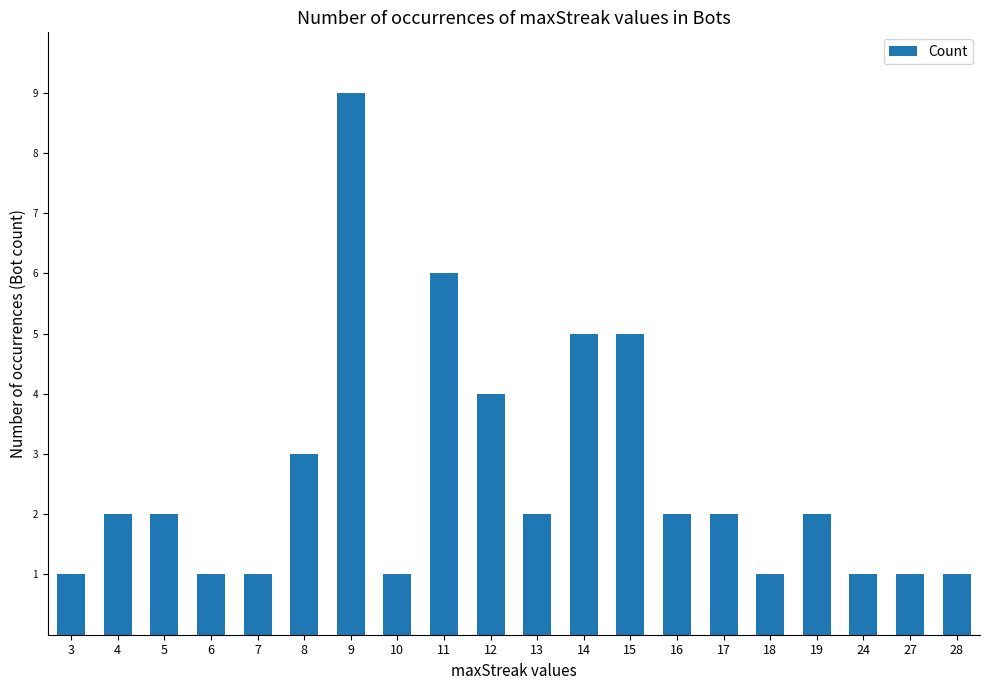

The value at 7 is 1. True or false?

True